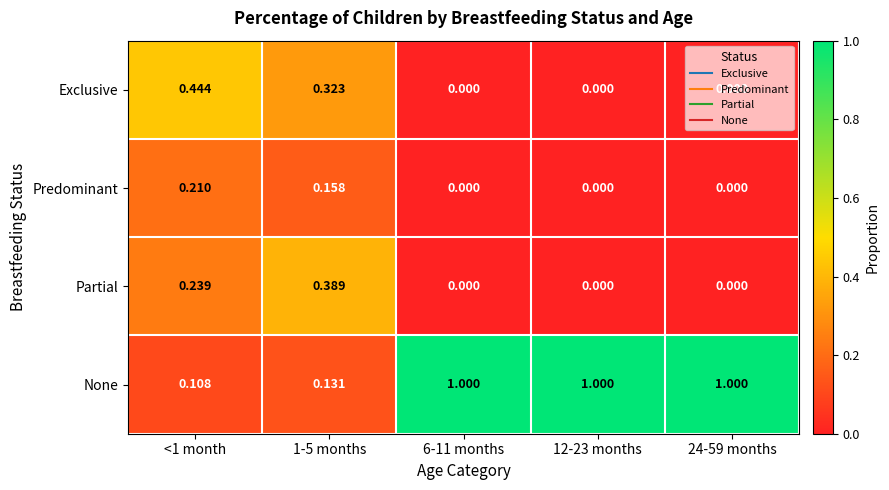

Which series has the largest range (max minus min)?

None